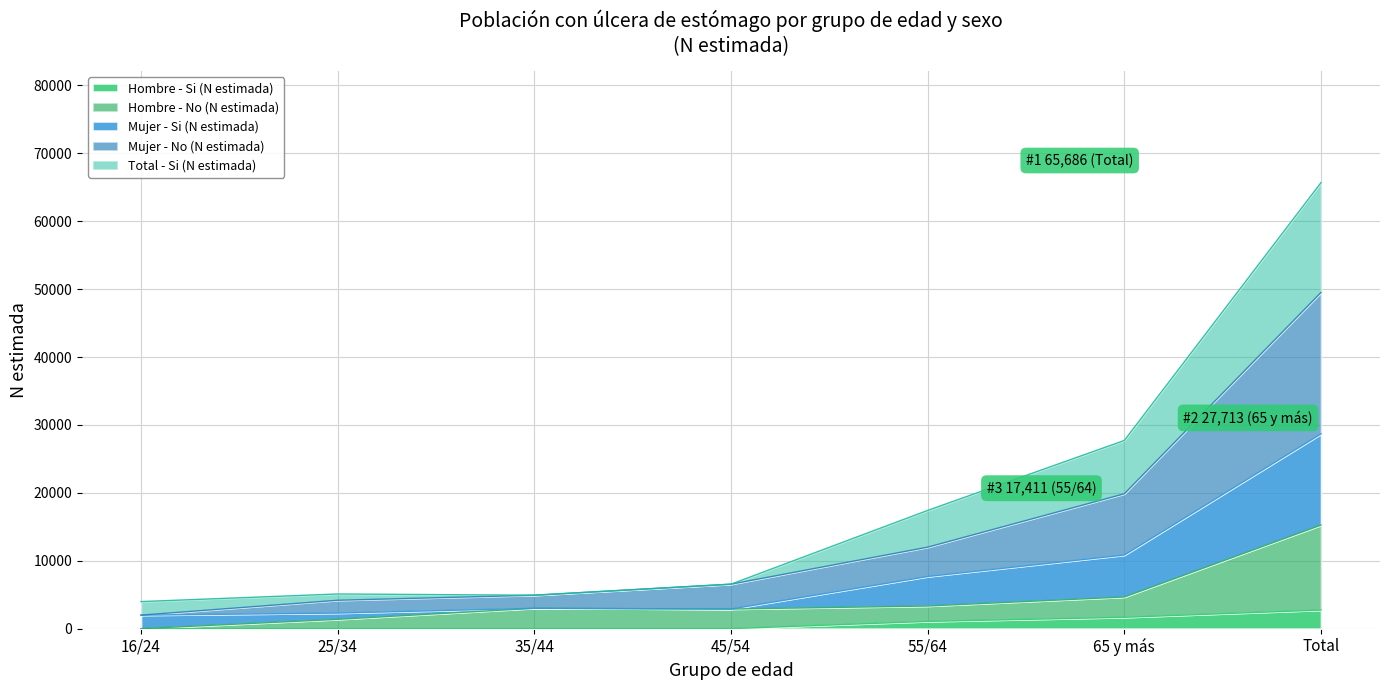

What is the label of the 5th point from the right?

35/44